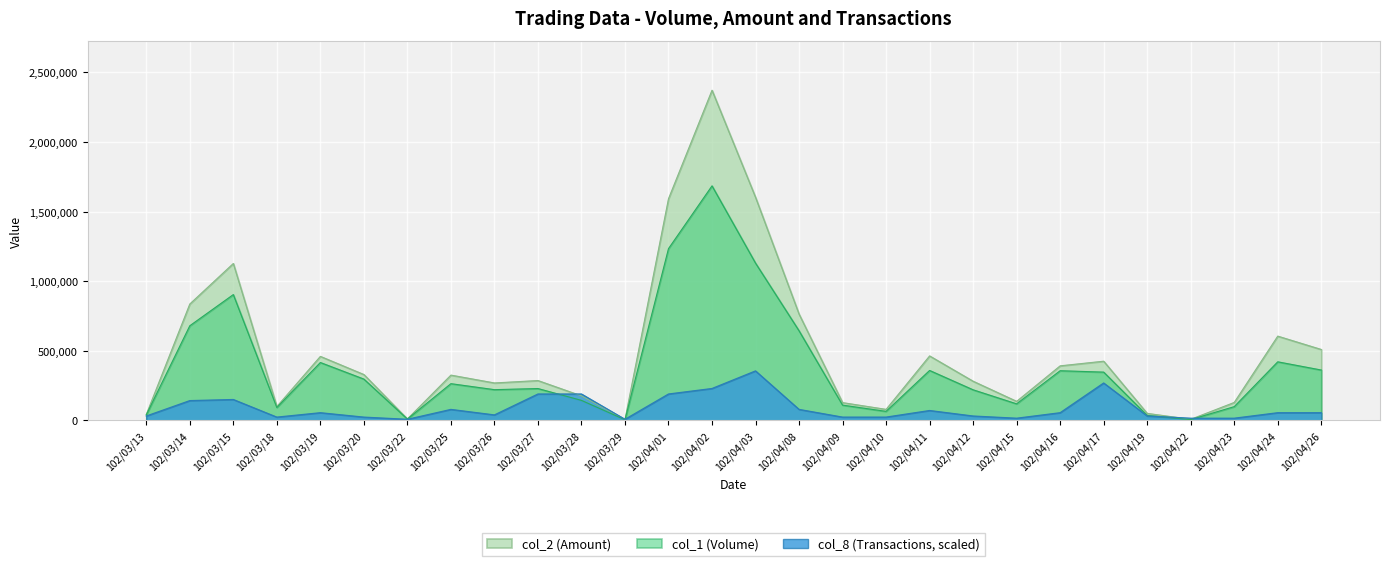

What is the value of the col_2 (Amount) point at the 13th from the left?

1592680.0